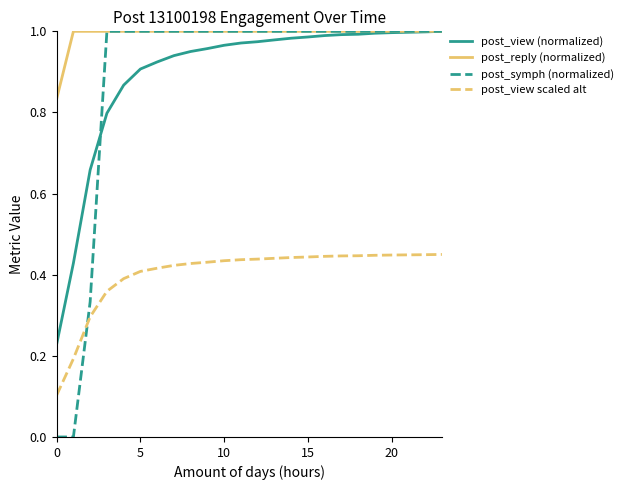

Which series has the widest spread of values?

post_symph (normalized)